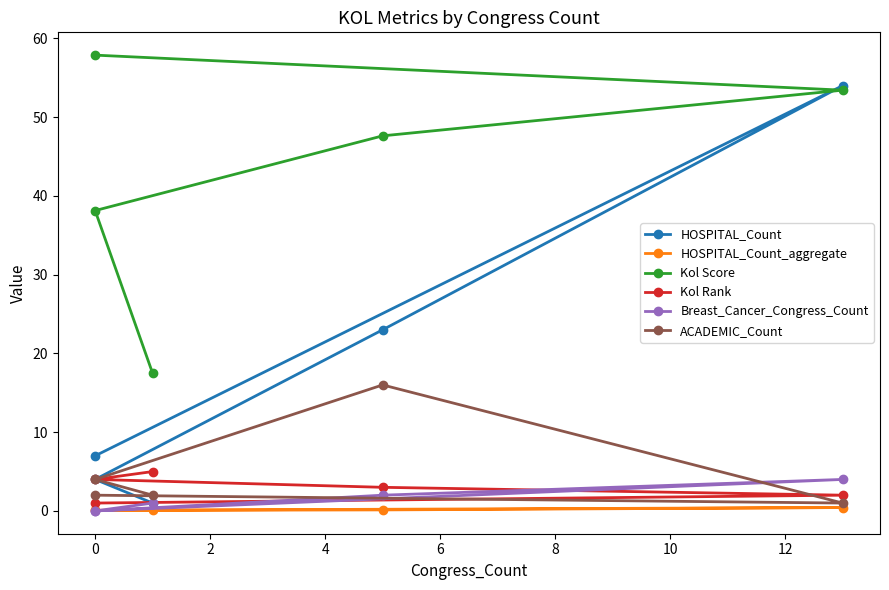

The value of HOSPITAL_Count at 0 is 4.0. True or false?

True